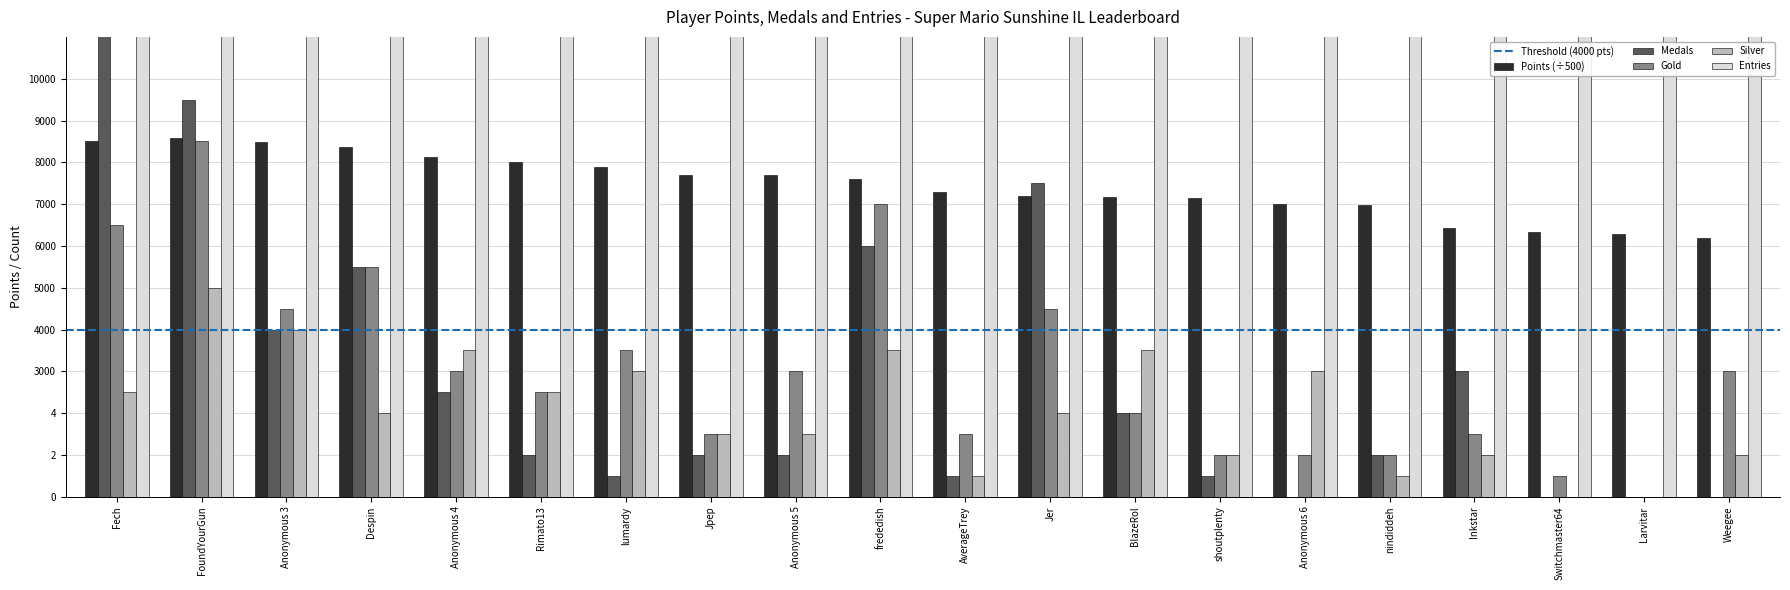

Reading left to right, list all the values displayed in this chart.

Points: 17.0	17.2	16.9	16.7	16.2	16.0	15.8	15.4	15.4	15.2	14.6	14.4	14.3	14.3	14.0	14.0	12.9	12.7	12.6	12.4
Medals: 27.0	19.0	8.0	11.0	5.0	2.0	1.0	2.0	2.0	12.0	1.0	15.0	4.0	1.0	0.0	2.0	6.0	0.0	0.0	0.0
Gold: 13.0	17.0	9.0	11.0	6.0	5.0	7.0	3.0	6.0	14.0	3.0	9.0	4.0	2.0	2.0	2.0	3.0	1.0	0.0	6.0
Silver: 5.0	10.0	8.0	4.0	7.0	5.0	6.0	3.0	3.0	7.0	1.0	4.0	7.0	2.0	6.0	1.0	2.0	0.0	0.0	2.0
Entries: 113.0	112.0	115.0	117.0	98.0	104.0	114.0	89.0	82.0	88.0	86.0	83.0	92.0	115.0	66.0	44.0	58.0	24.0	76.0	50.0